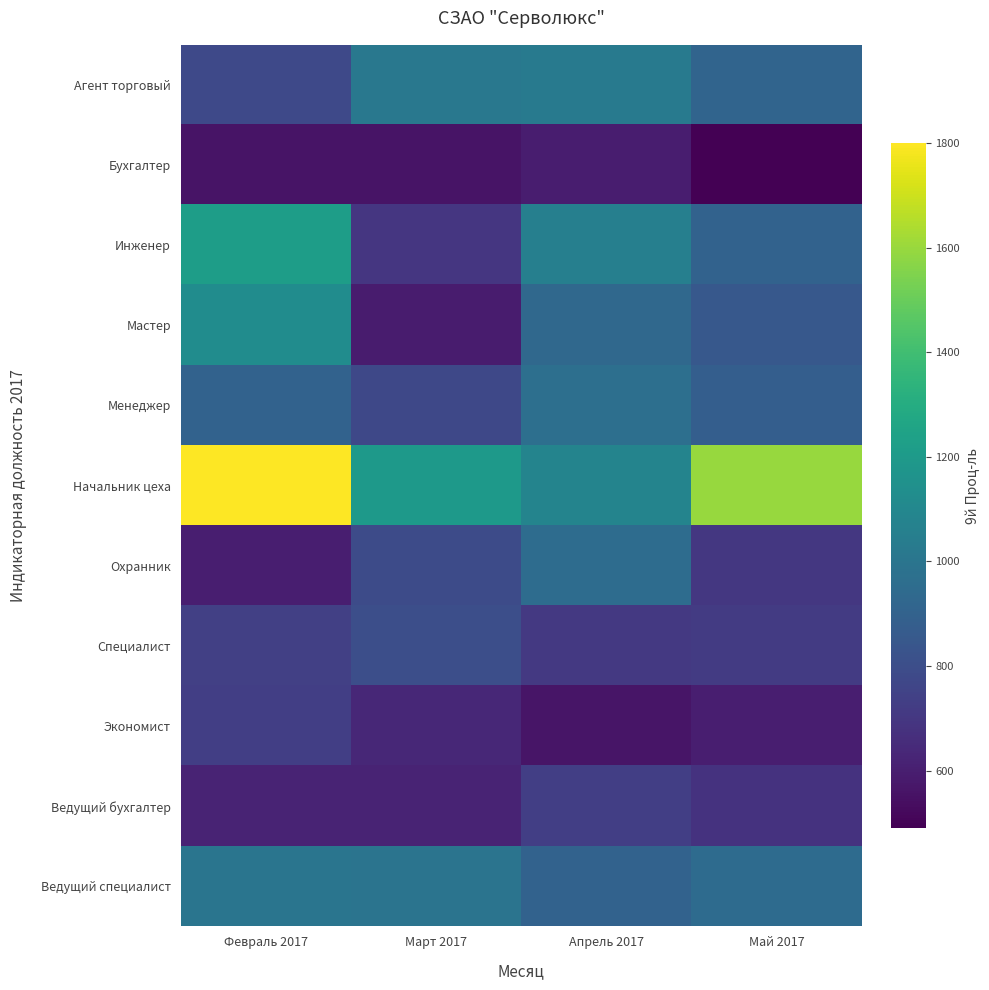

Rank the series by their maximum value, from lowest to highest.

Бухгалтер, Экономист, Ведущий бухгалтер, Специалист, Охранник, Менеджер, Ведущий специалист, Агент торговый, Мастер, Инженер, Начальник цеха